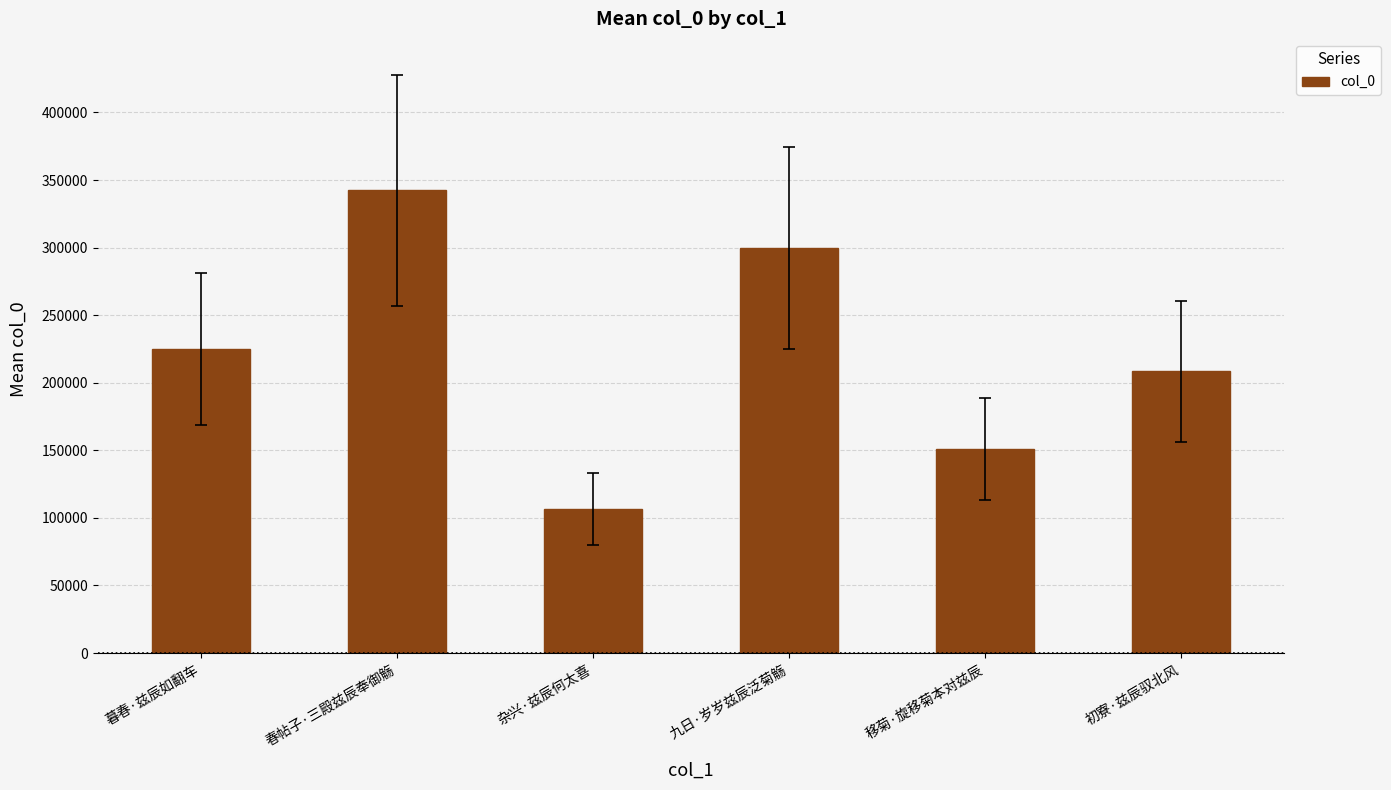

Count the values in the range 150849 to 299487.

4